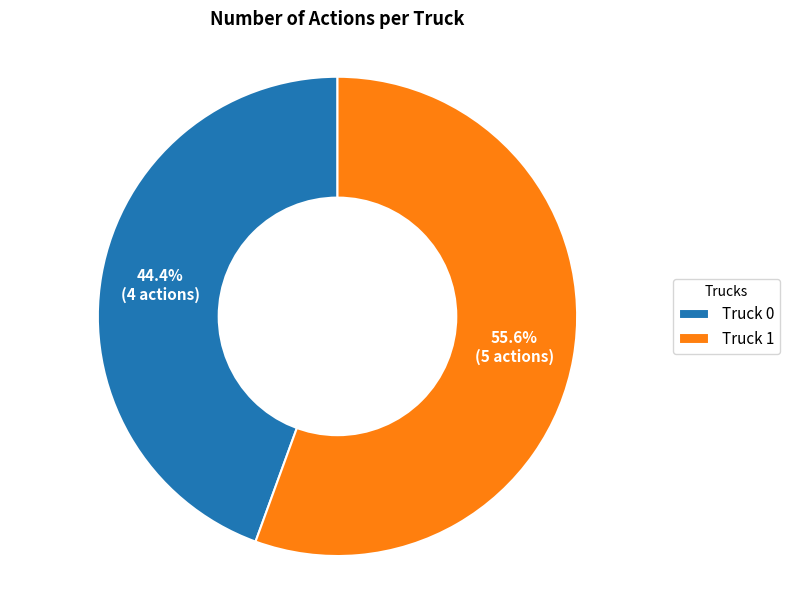

To the nearest percent, what is the difference between the Truck 1 and Truck 0 slice percentages?

11%